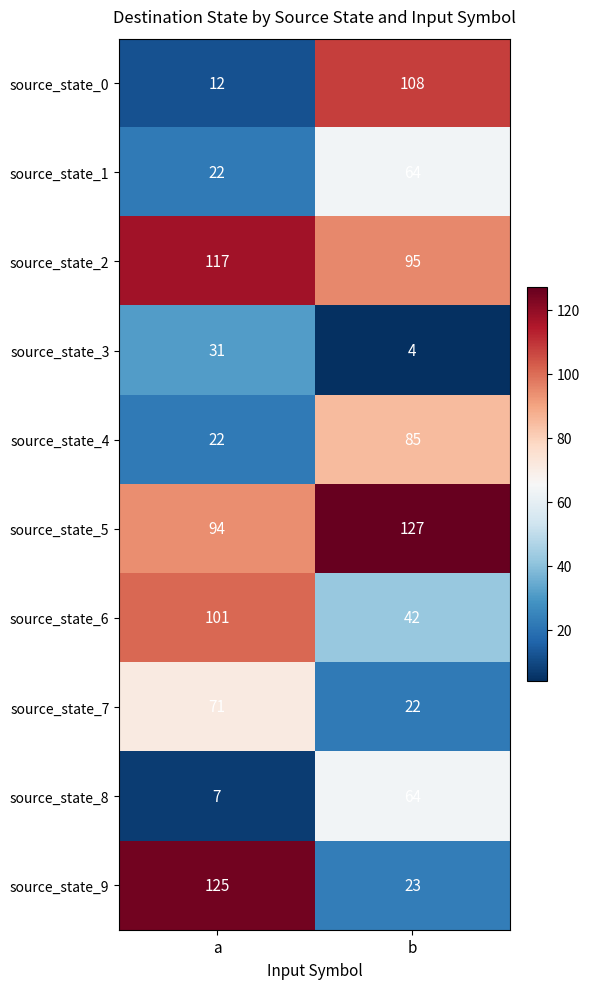

What is the difference between the source_state_0 values at a and b?

96